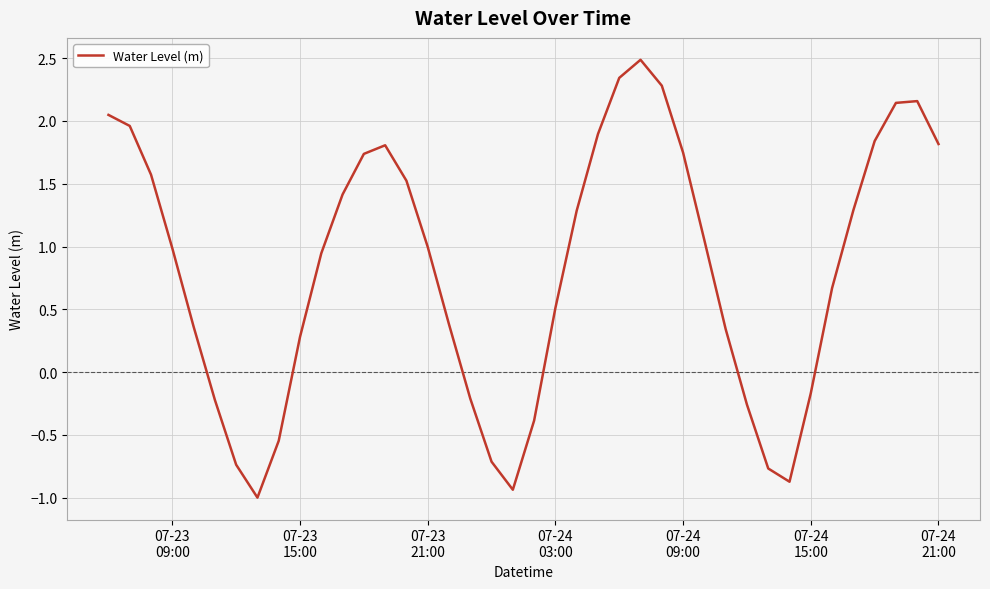

What is the smallest value displayed?

-1.0